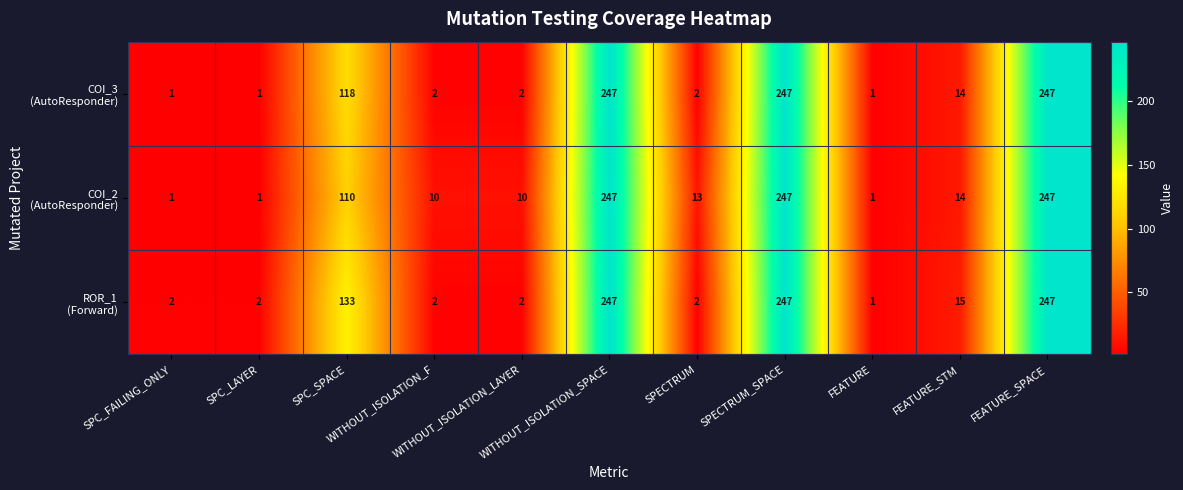

How many distinct data groups are displayed?

3